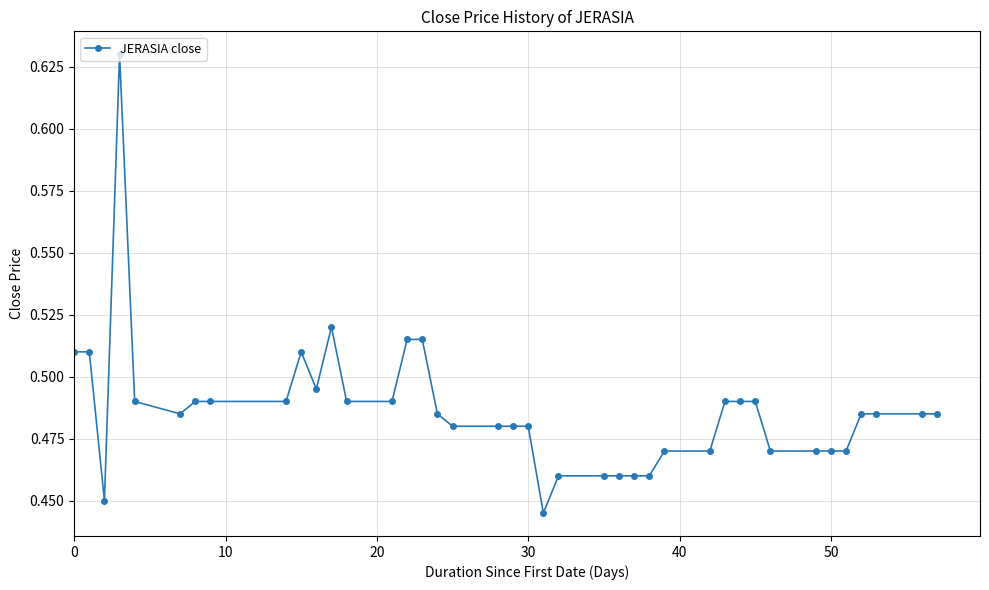

True or false: the data has more than 1 interior local peaks.

True